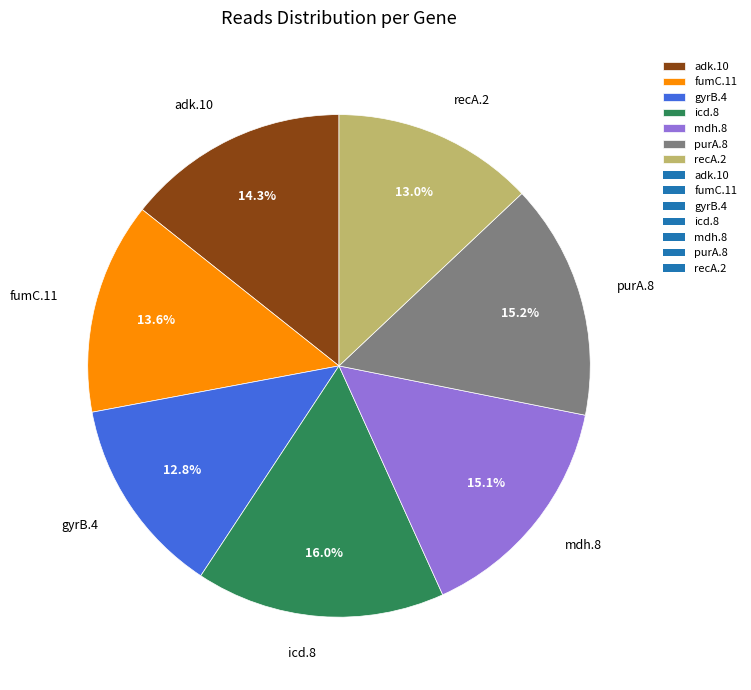

To the nearest percent, what is the average slice percentage?

14%